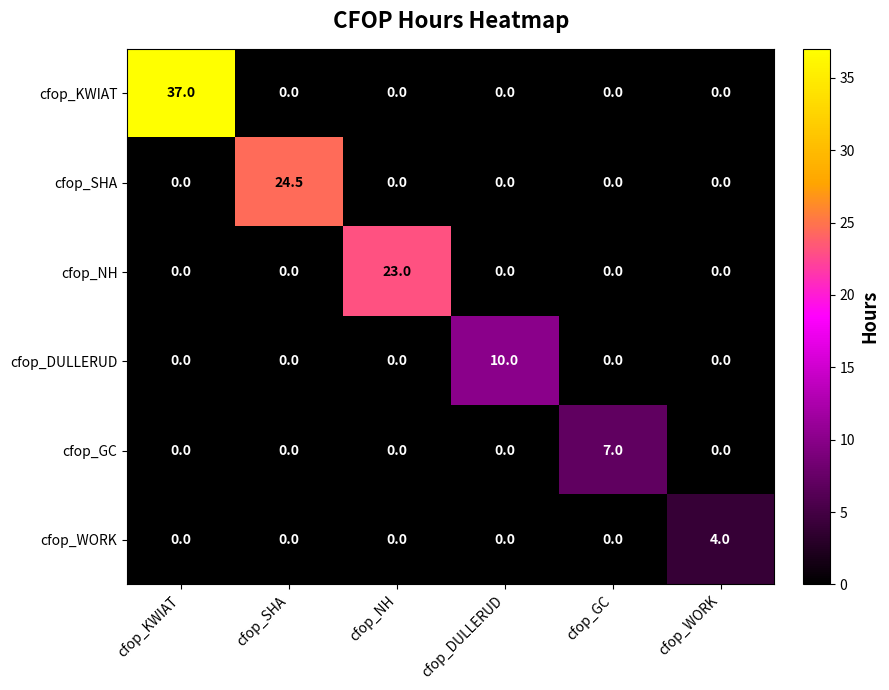

Between cfop_SHA and cfop_DULLERUD, which series saw the biggest shift?

cfop_SHA